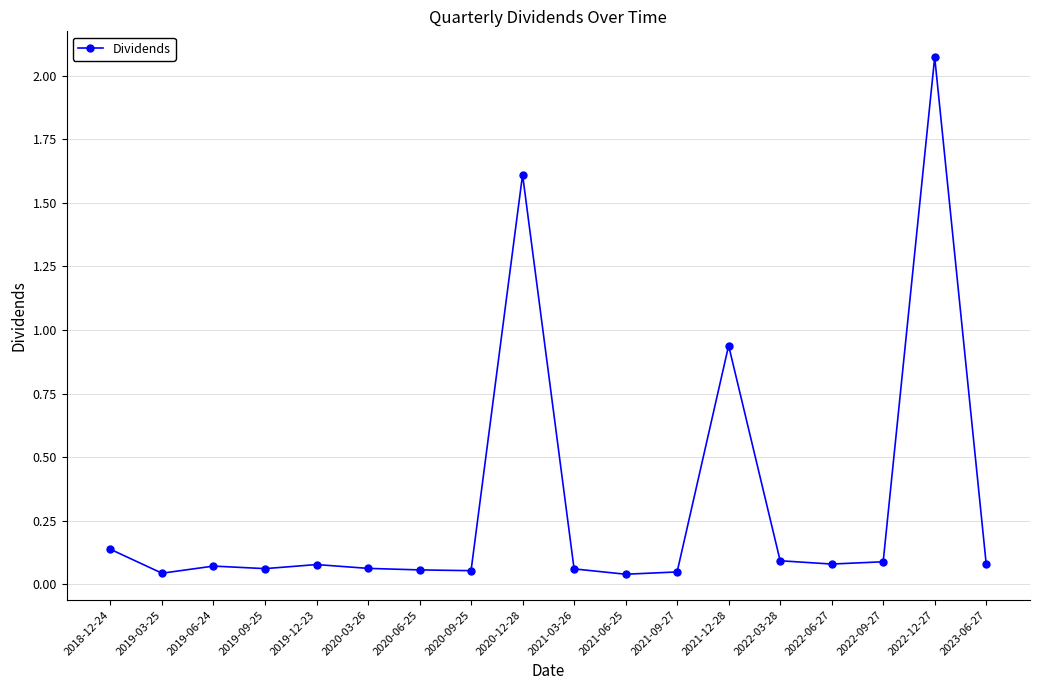

Which label corresponds to the largest value in the chart?

2022-12-27